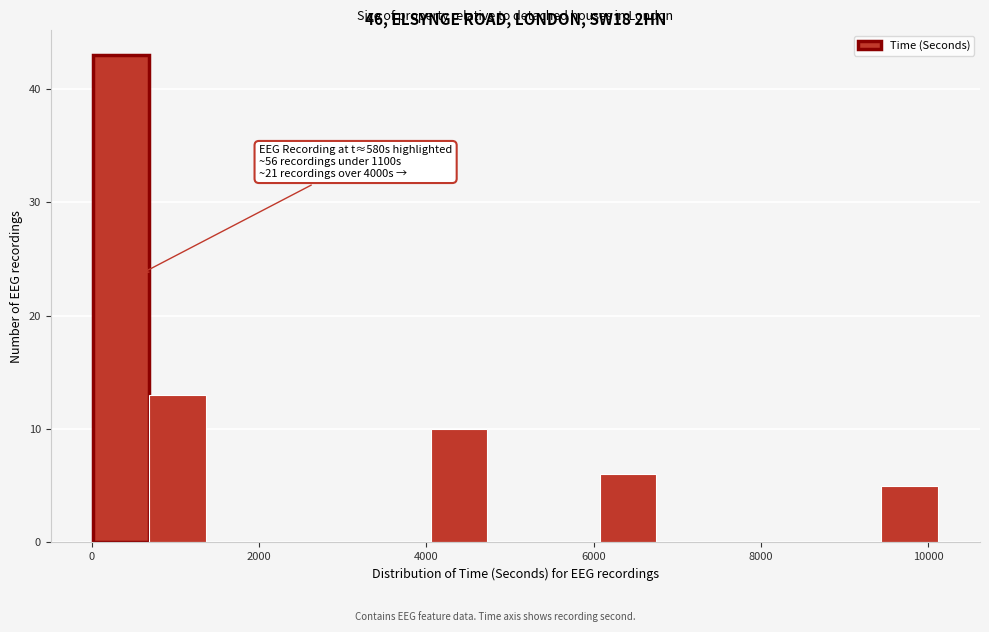

Around what value on the x-axis is the tallest bar? Give the approximate position of its centre, as read against the axis.

400